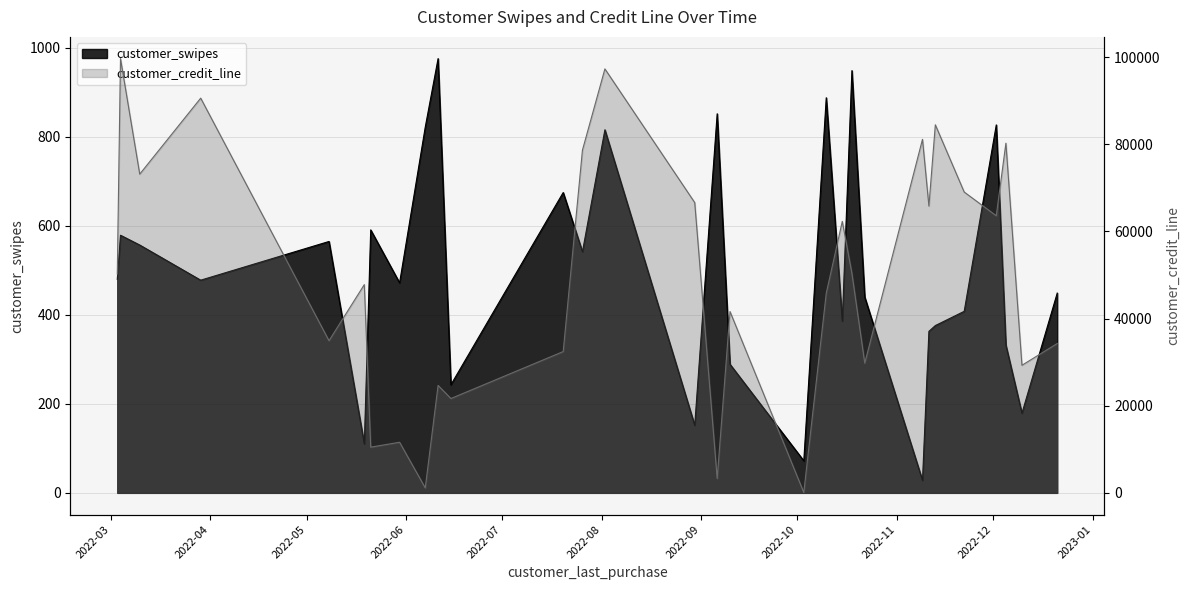

How many lines are shown in the chart?

2